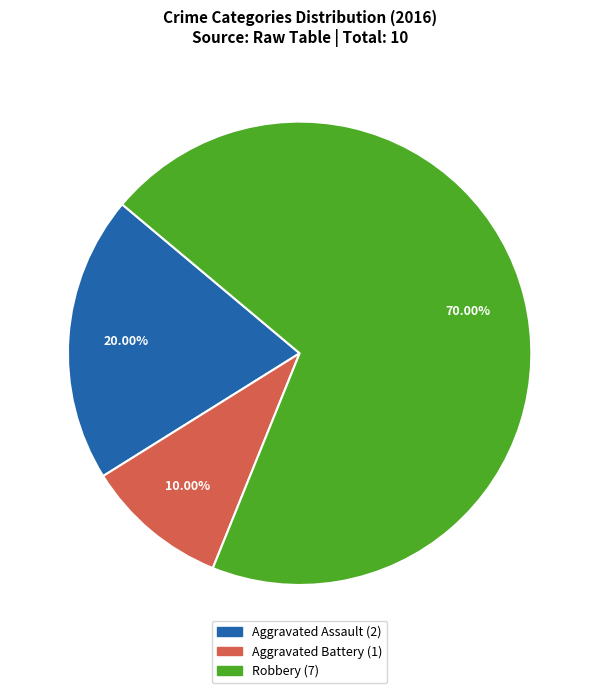

What percentage is the Aggravated Assault slice, to the nearest percent?

20%